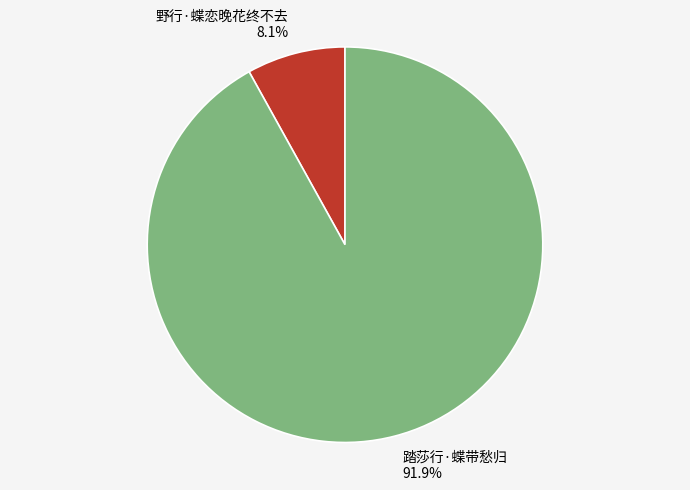

Does 野行·蝶恋晚花终不去 account for over 50% of the chart?

No